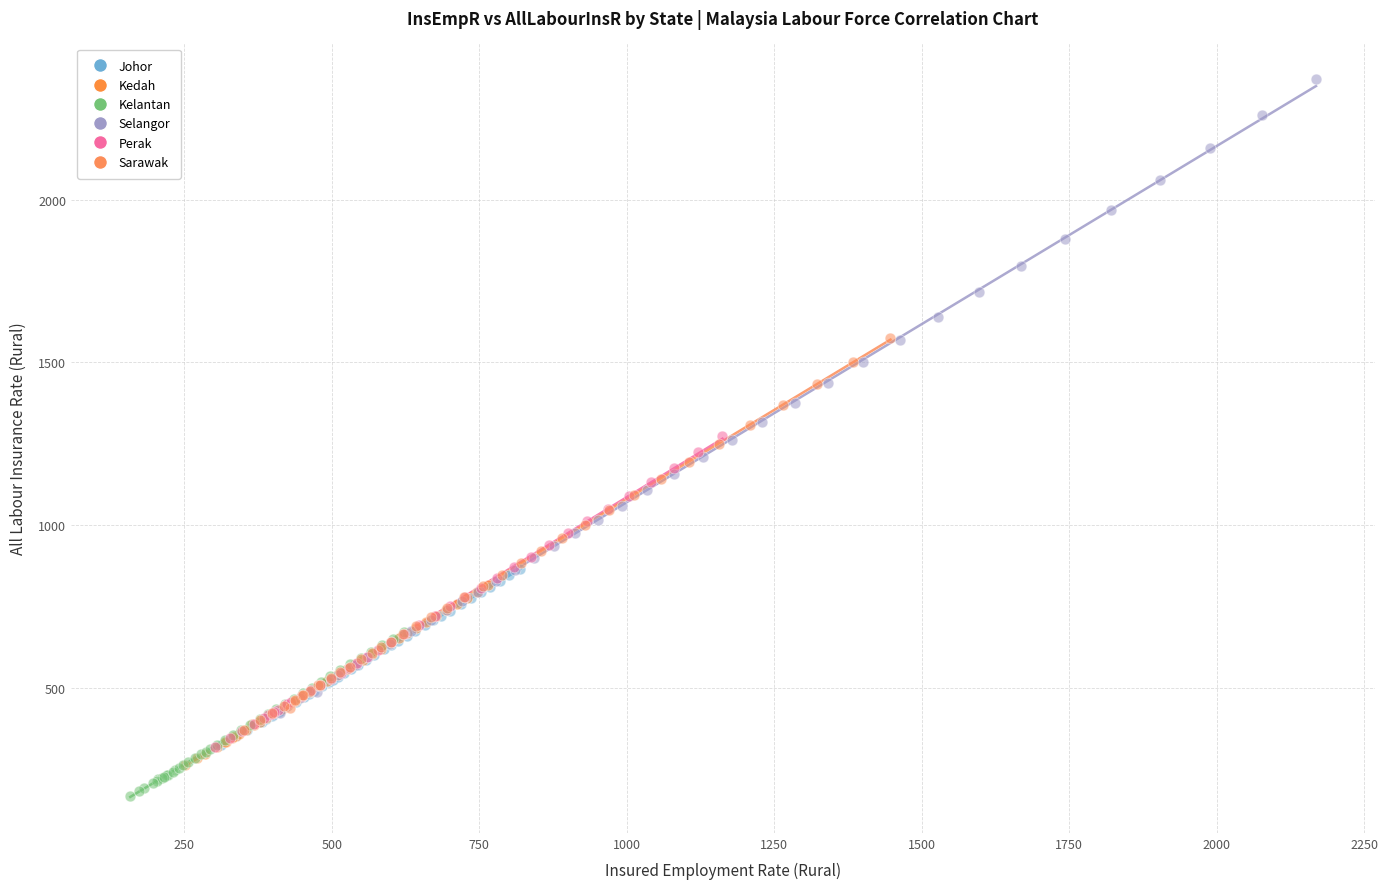

Which series has the largest Y range (max minus min)?

Selangor